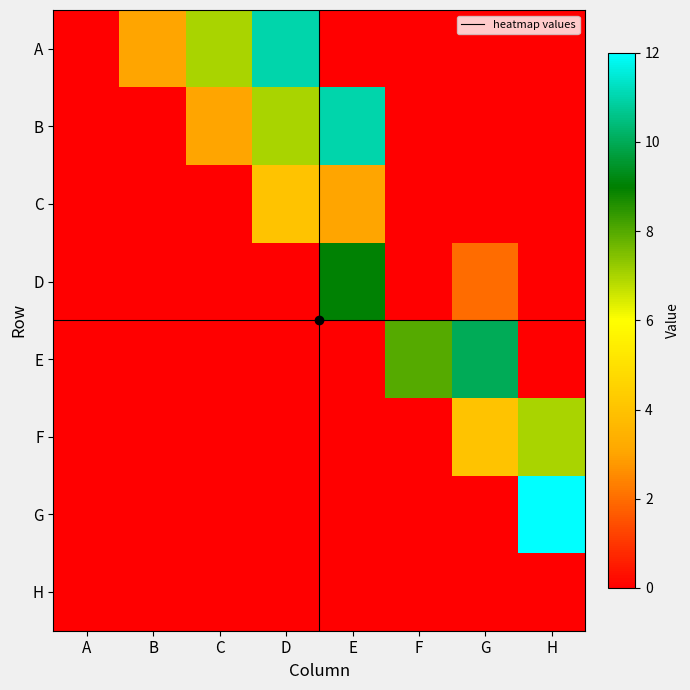

Rank the series by their maximum value, from highest to lowest.

G, A, B, E, D, F, C, H